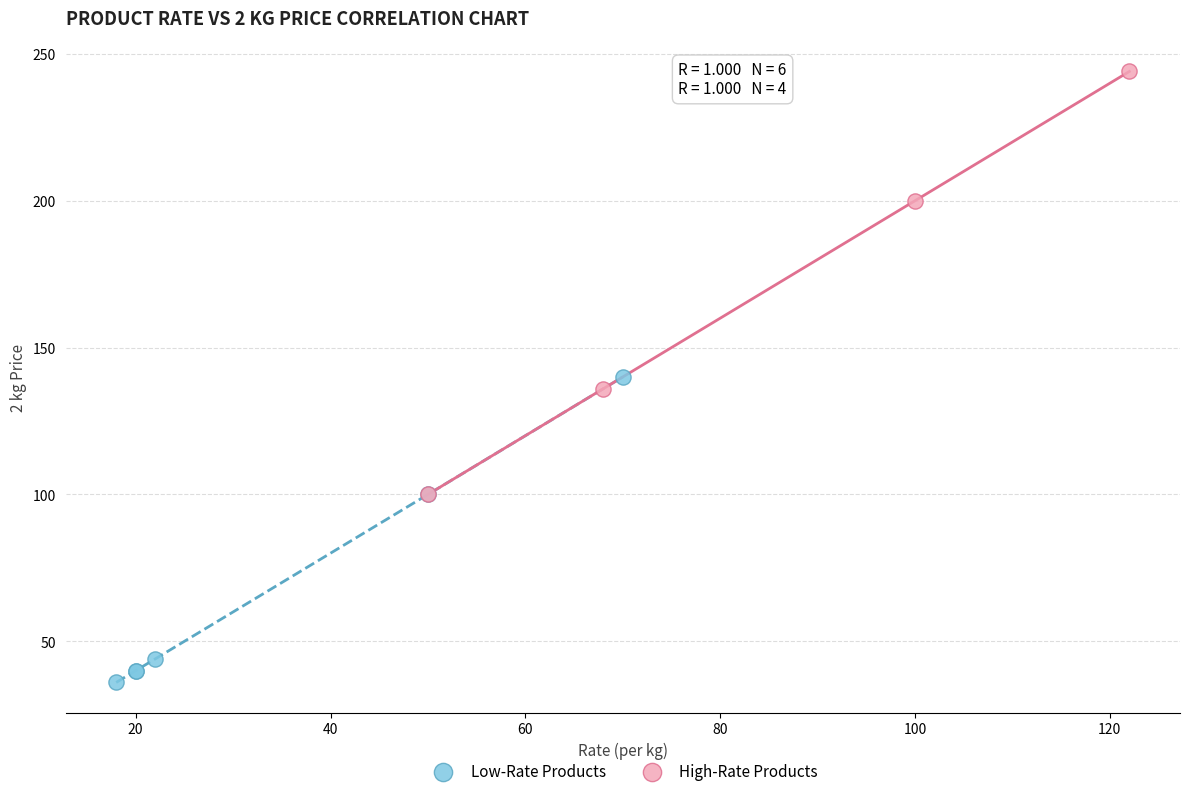

Which series reaches the maximum Y coordinate?

High-Rate Products